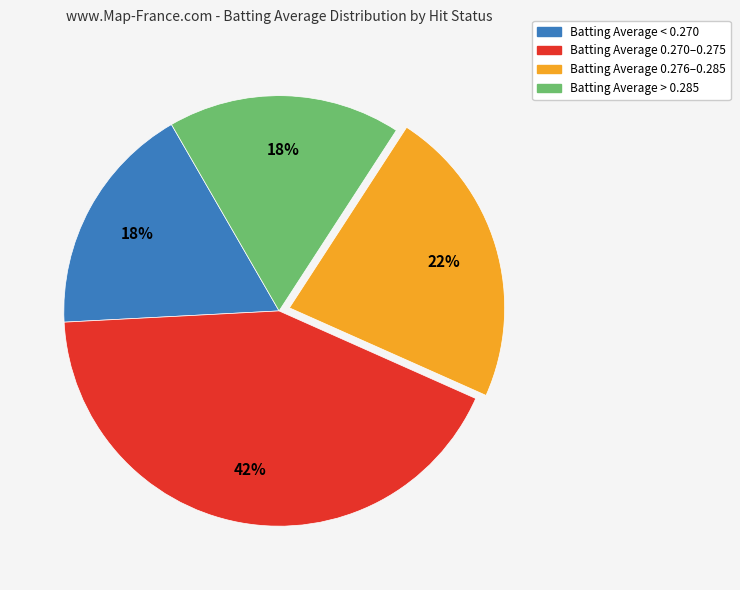

Is there a majority slice in this chart?

No